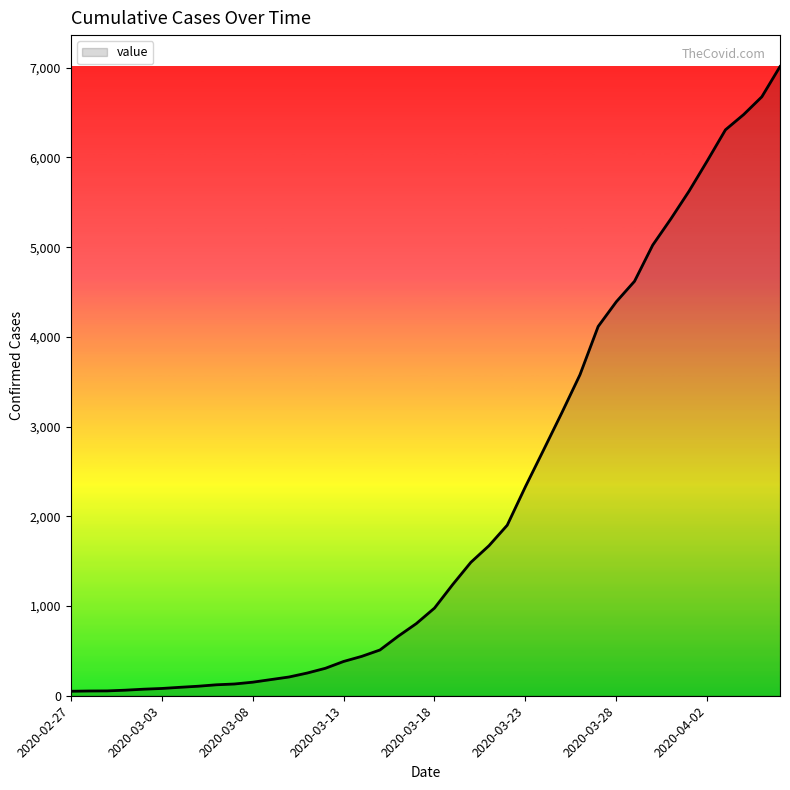

What is the difference between the maximum and minimum values?

6963